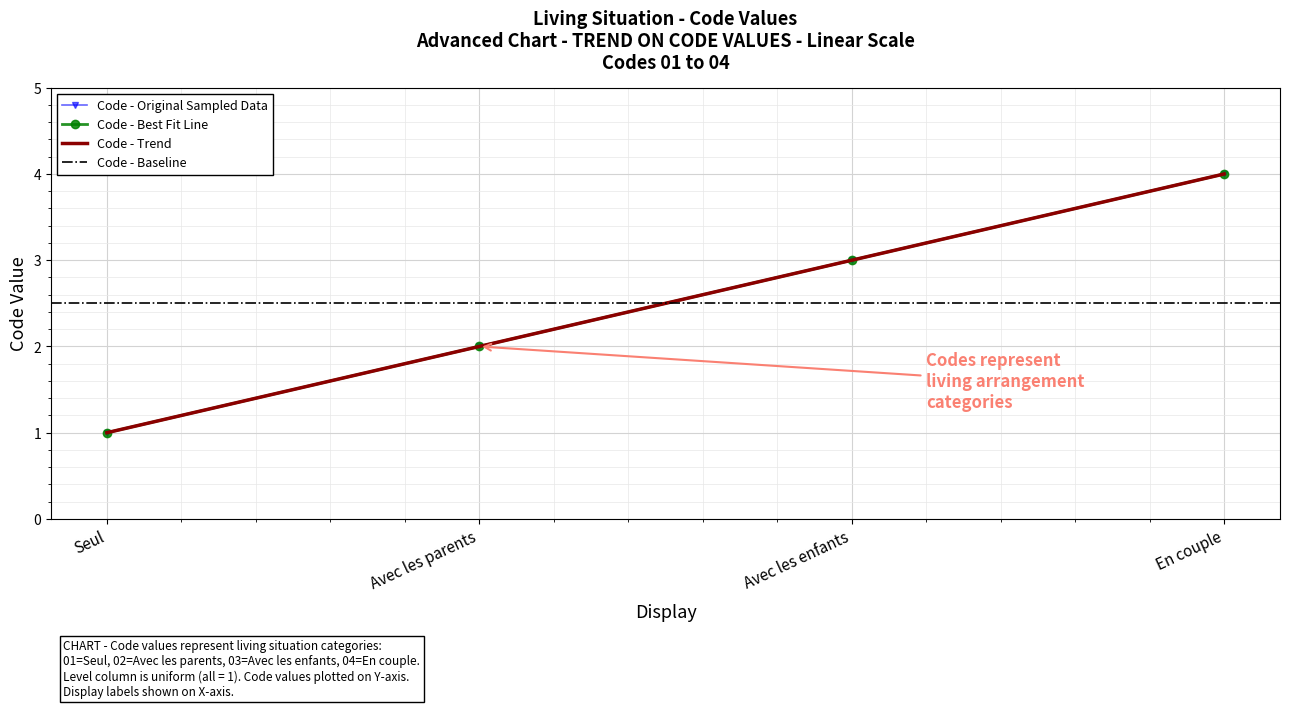

Read the value at Avec les enfants.

3